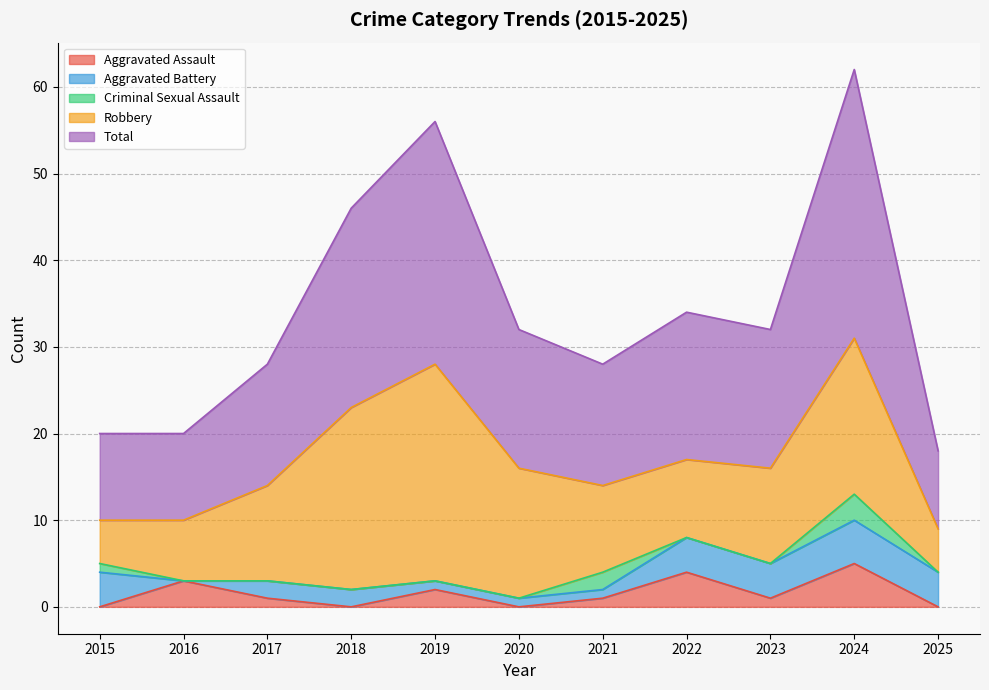

How many lines are shown in the chart?

5